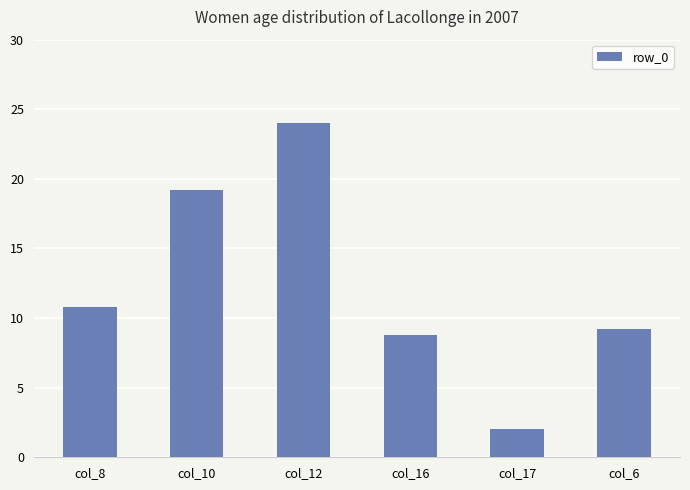

Where does the data first go above 10?

col_8